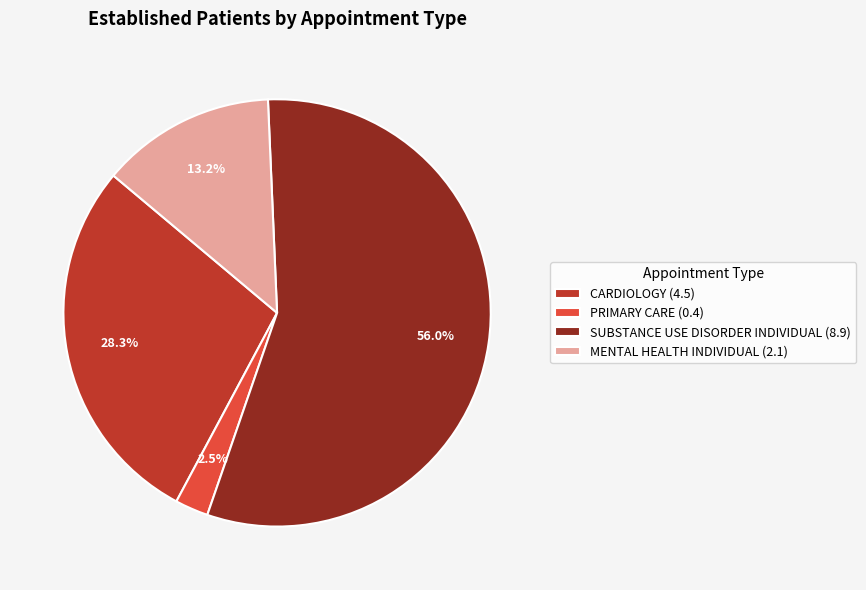

Which category has the smallest portion of the pie?

PRIMARY CARE (0.4)